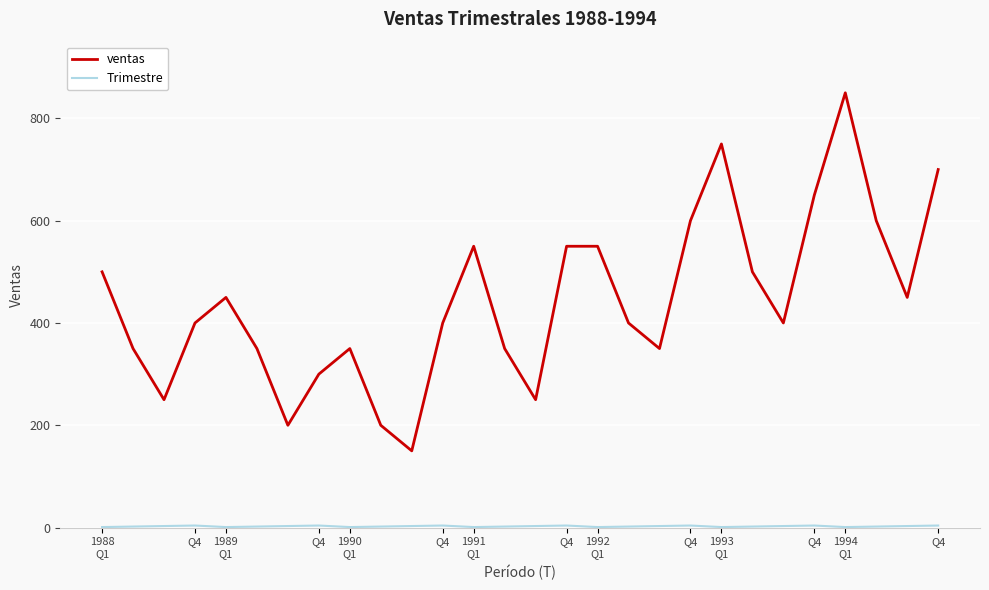

Which series has the largest total across all categories?

ventas